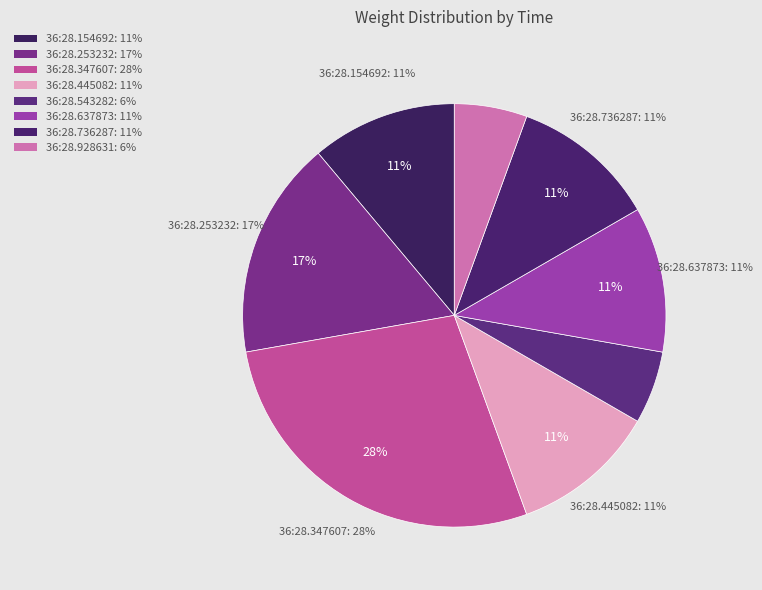

What portion of the pie excludes 00:36:28.253232?

83.3%